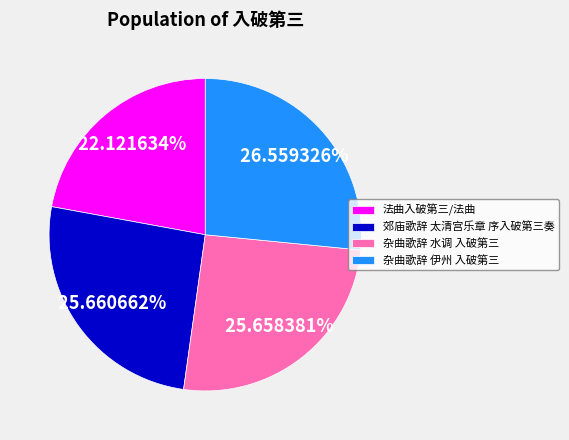

True or false: 杂曲歌辞 水调 入破第三 accounts for 17% of the total.

False